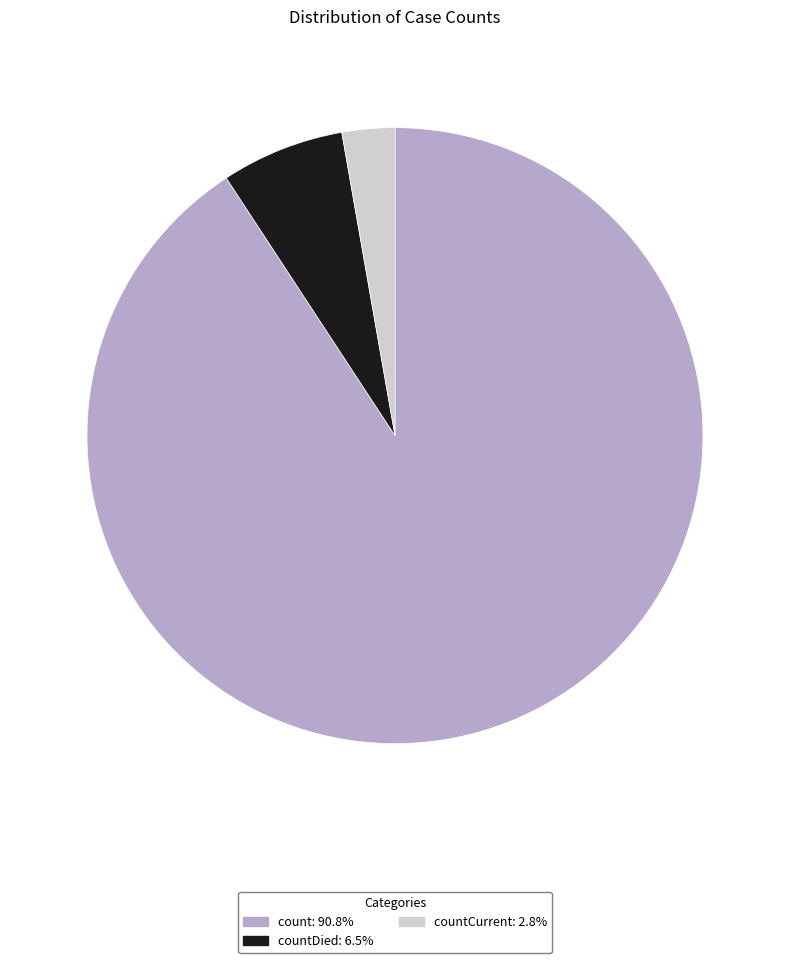

Is there a majority slice in this chart?

Yes